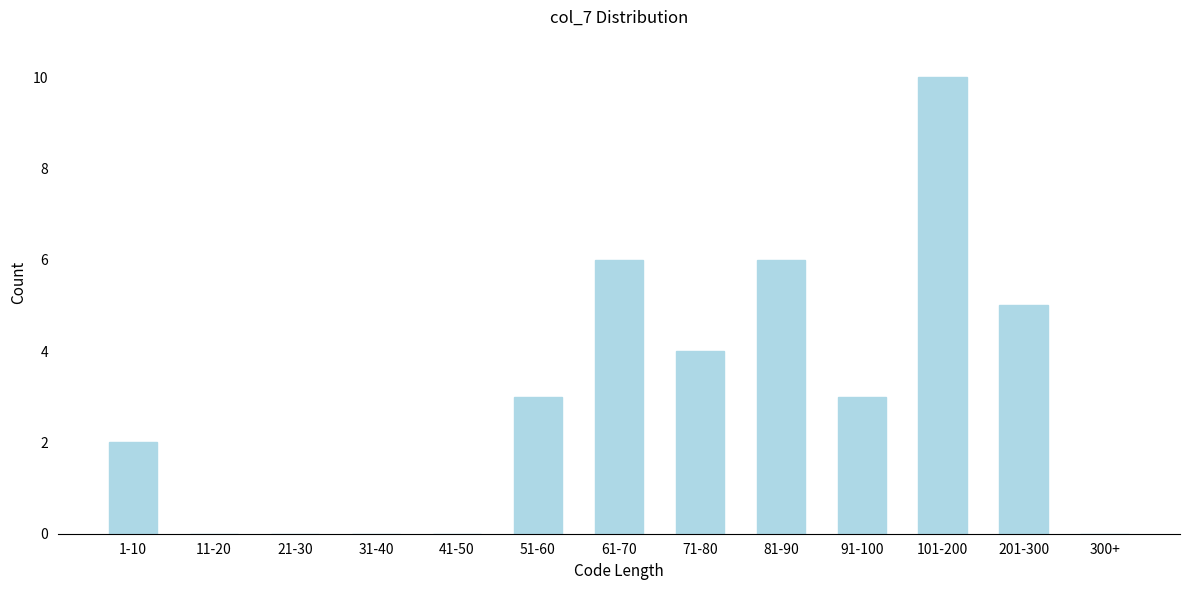

Reading right to left, transcribe all the data shown in this chart.

300+=0	201-300=5	101-200=10	91-100=3	81-90=6	71-80=4	61-70=6	51-60=3	41-50=0	31-40=0	21-30=0	11-20=0	1-10=2